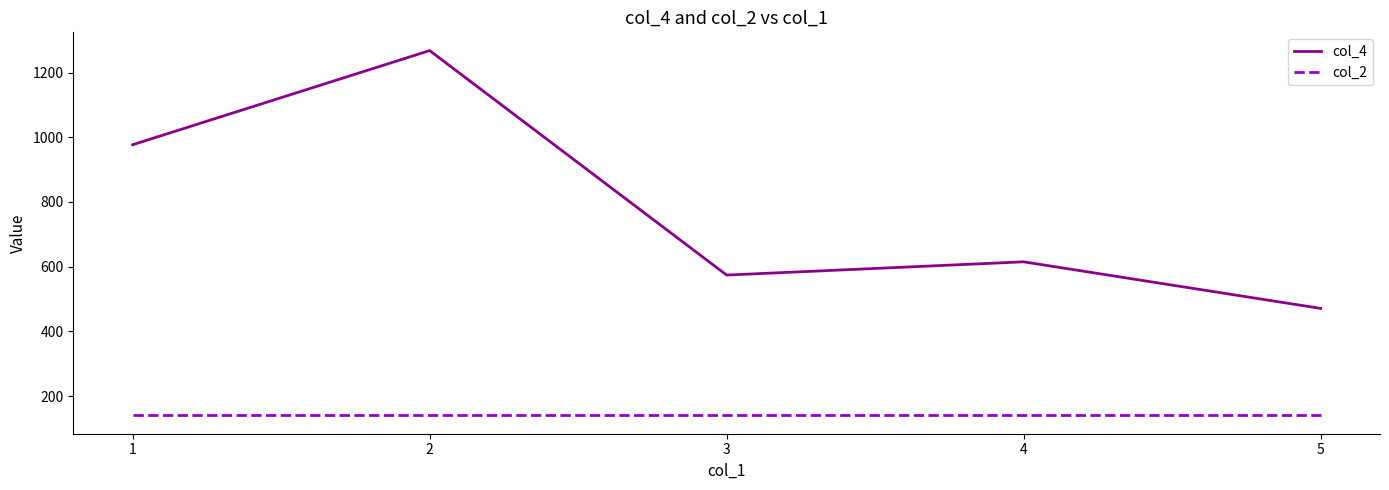

Reading left to right, transcribe all the data shown in this chart.

col_4: 977	1268	574	615	471
col_2: 140	140	140	140	140